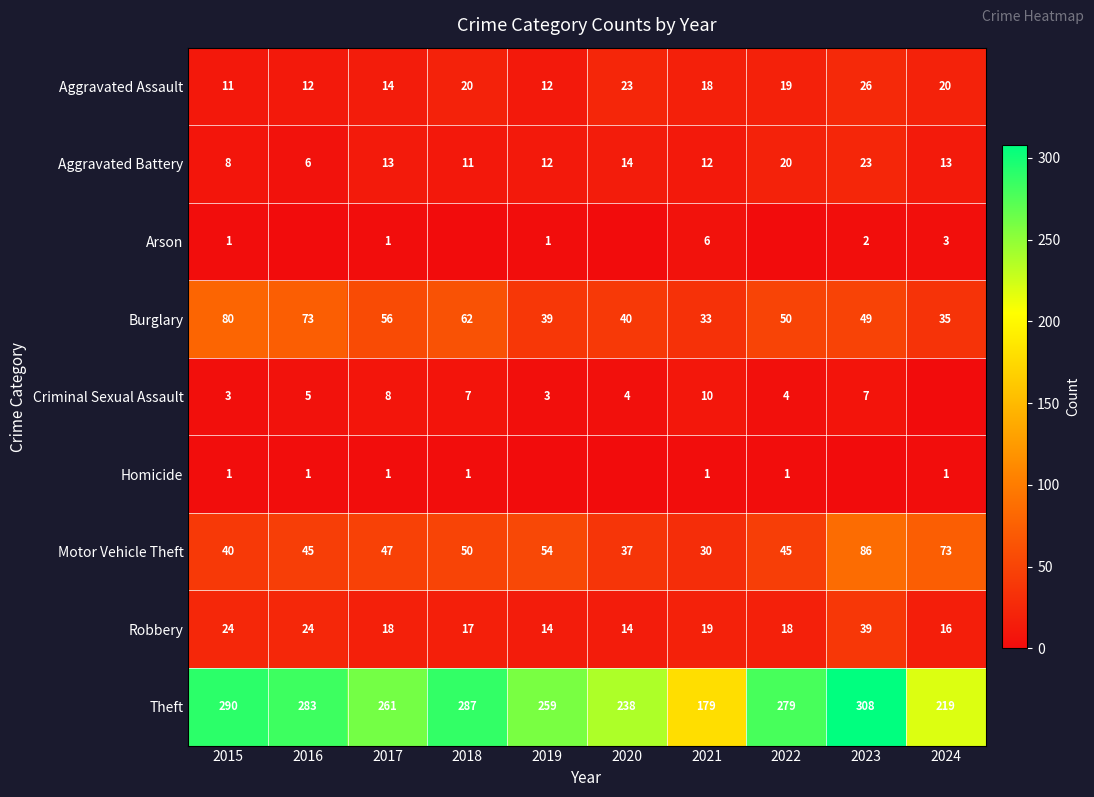

Is the value of Homicide at 2015 greater than the value of Aggravated Battery at 2021?

No